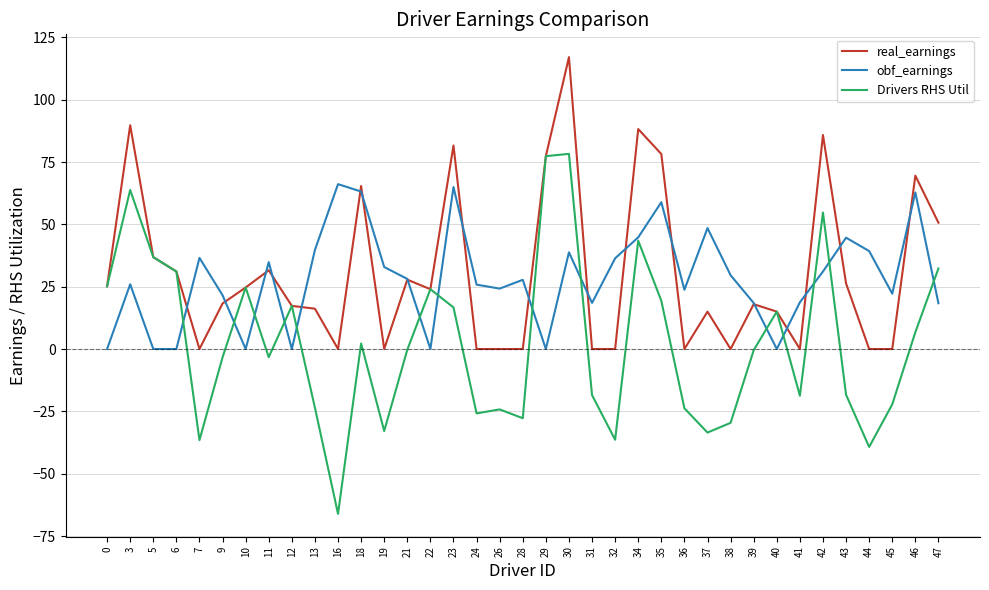

What is the sum of the real_earnings values at 43 and 29?

103.6